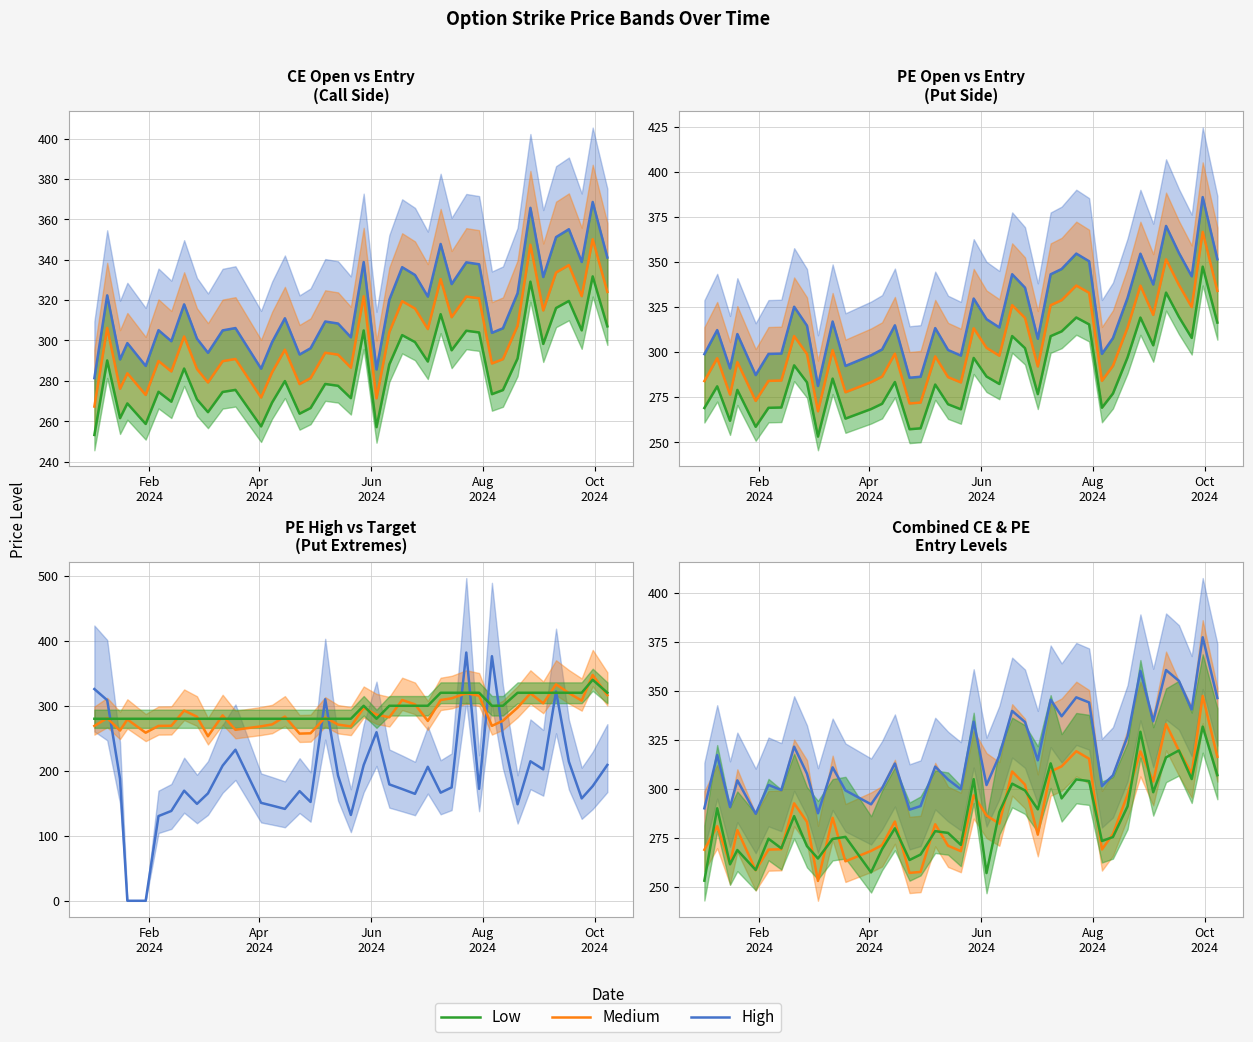

How many interior local peaks does the Low series have?

14